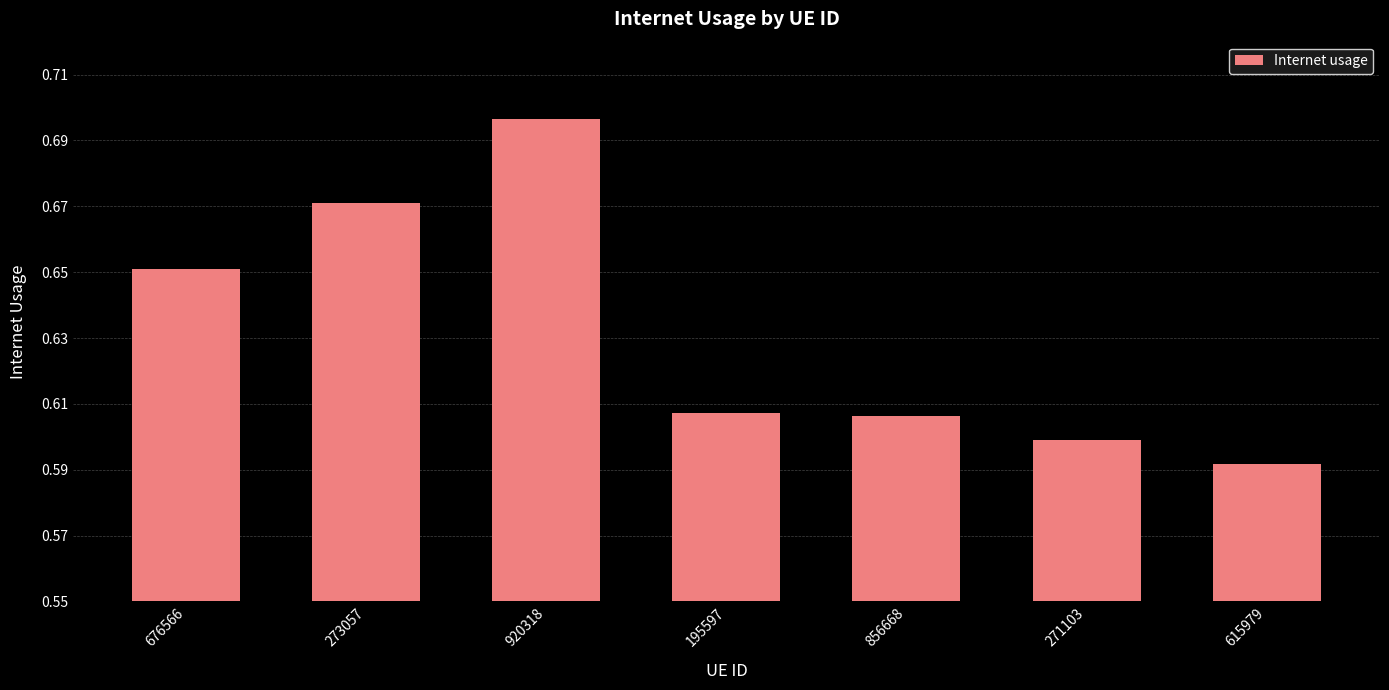

What is the sum of all values?

4.4